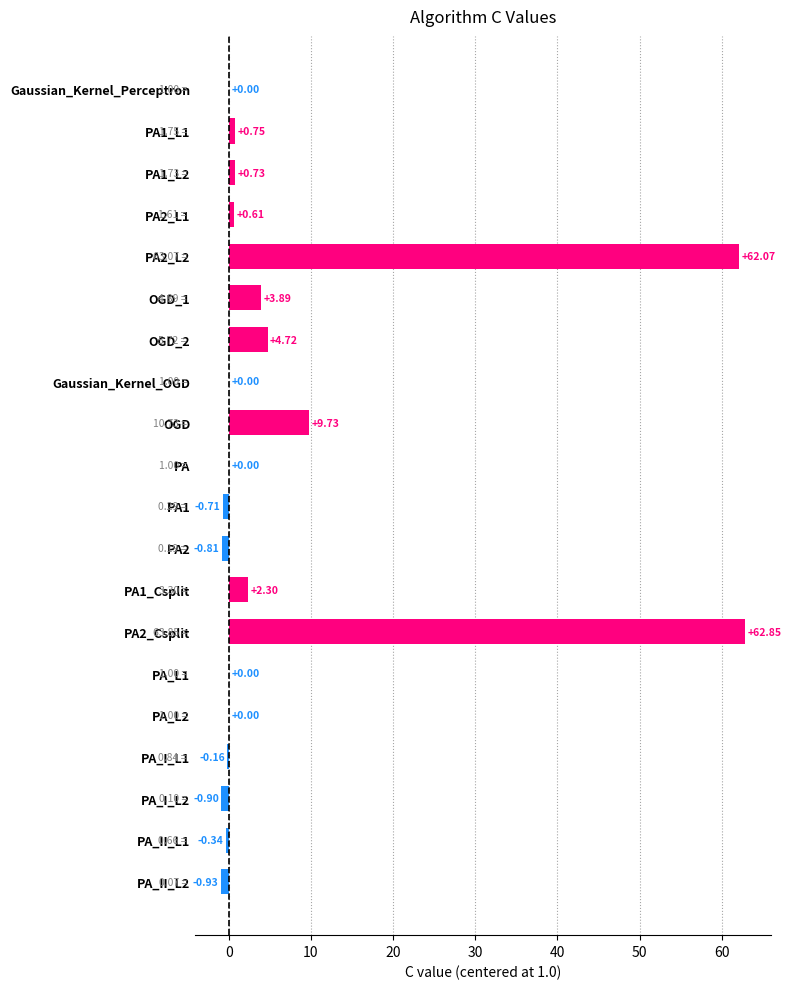

How many distinct data groups are displayed?

1